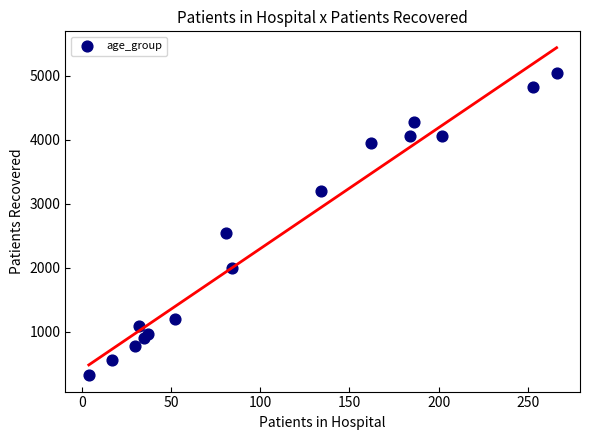

What Y value in the scatter plot is closest to 2686?

2539